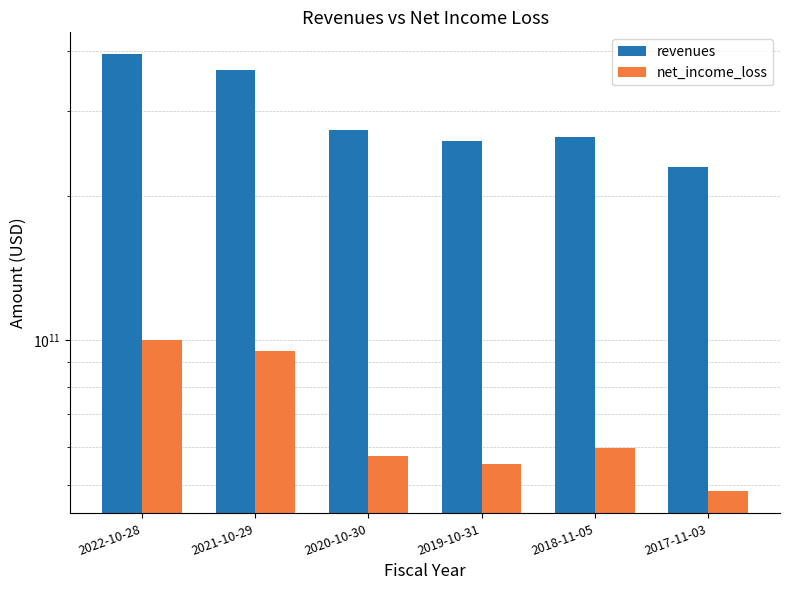

How many categories are shown in the chart?

6